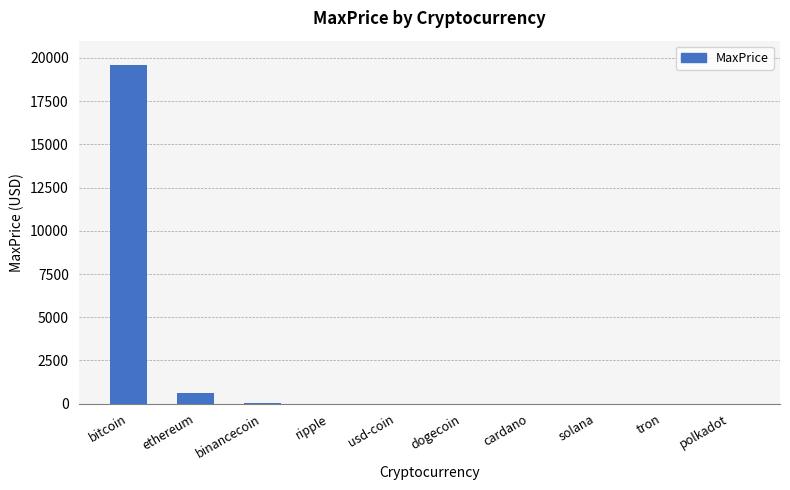

How many data points are above 2?

5